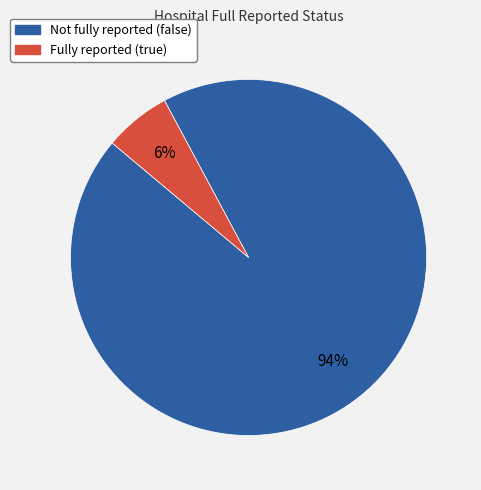

To the nearest percent, what is the difference between the largest and smallest slice percentages?

88%